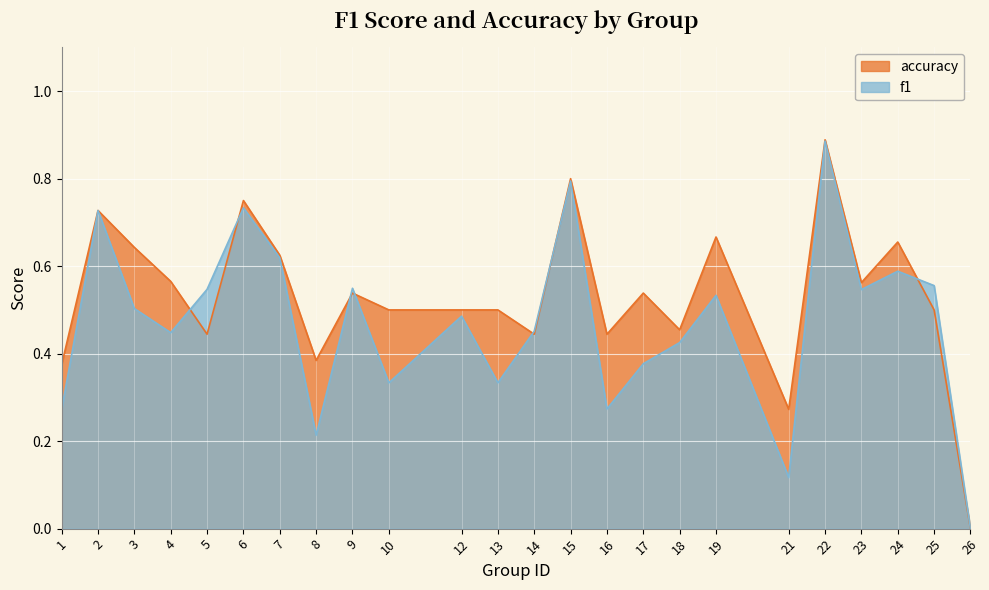

Which series changed the most between 19 and 23?

accuracy